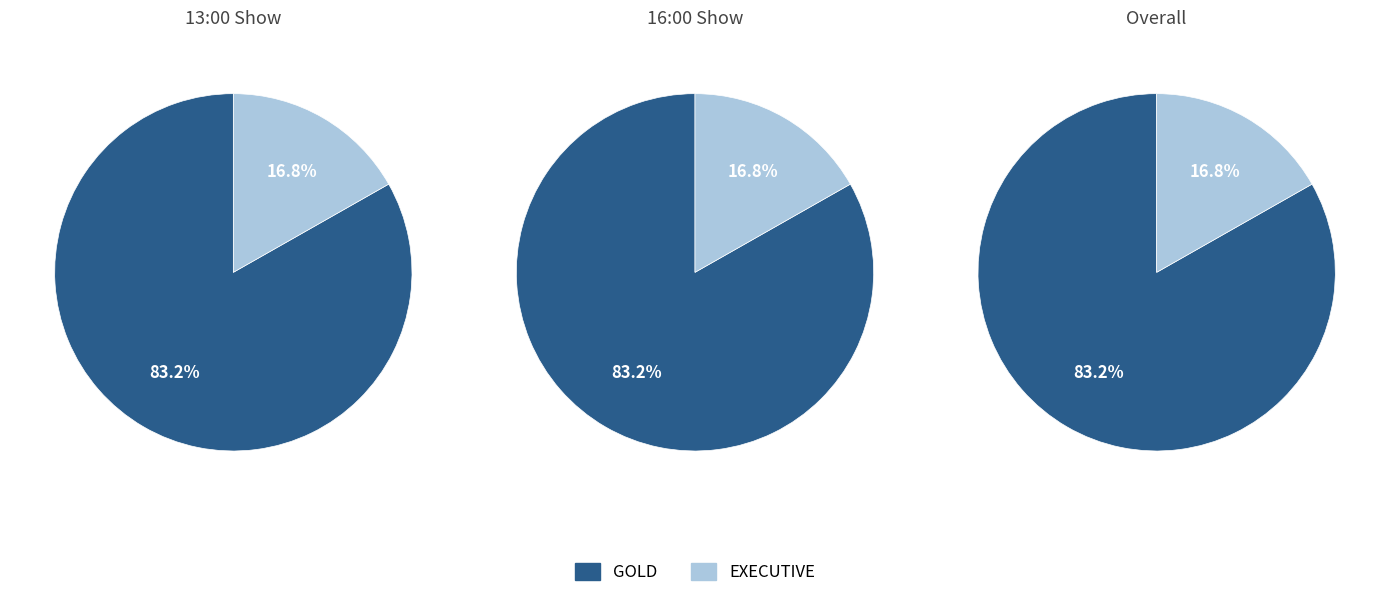

Does EXECUTIVE represent more than half of the total?

No